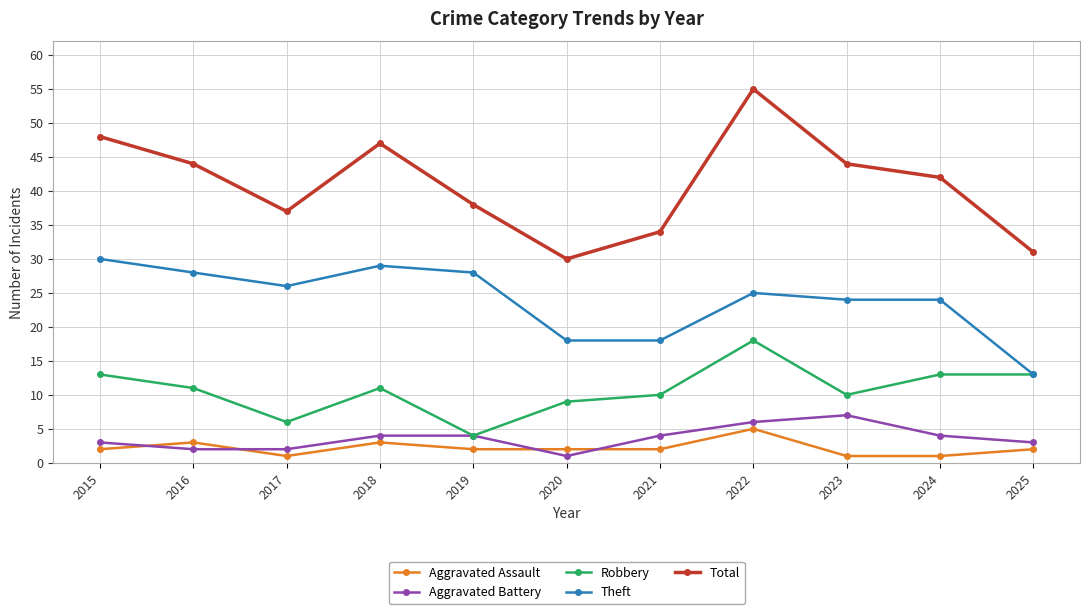

True or false: Total and Aggravated Assault intersect in this chart.

False